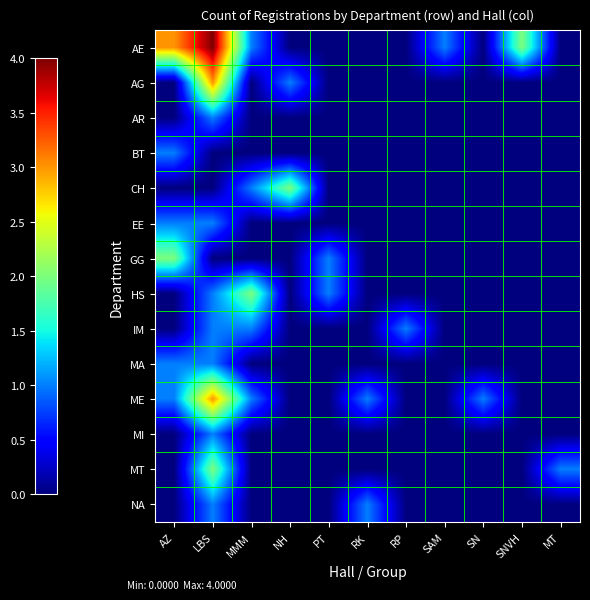

Reading right to left, list all the values displayed in this chart.

AE: MT=0	SNVH=2	SN=0	SAM=1	RP=0	RK=0	PT=0	NH=0	MMM=1	LBS=4	AZ=3
AG: MT=0	SNVH=0	SN=0	SAM=0	RP=0	RK=0	PT=0	NH=1	MMM=0	LBS=3	AZ=0
AR: MT=0	SNVH=0	SN=0	SAM=0	RP=0	RK=0	PT=0	NH=0	MMM=0	LBS=1	AZ=0
BT: MT=0	SNVH=0	SN=0	SAM=0	RP=0	RK=0	PT=0	NH=0	MMM=0	LBS=0	AZ=1
CH: MT=0	SNVH=0	SN=0	SAM=0	RP=0	RK=0	PT=0	NH=2	MMM=1	LBS=0	AZ=0
EE: MT=0	SNVH=0	SN=0	SAM=0	RP=0	RK=0	PT=0	NH=0	MMM=0	LBS=1	AZ=1
GG: MT=0	SNVH=0	SN=0	SAM=0	RP=0	RK=0	PT=1	NH=0	MMM=0	LBS=0	AZ=2
HS: MT=0	SNVH=0	SN=0	SAM=0	RP=0	RK=0	PT=1	NH=0	MMM=2	LBS=1	AZ=0
IM: MT=0	SNVH=0	SN=0	SAM=0	RP=1	RK=0	PT=0	NH=0	MMM=1	LBS=1	AZ=0
MA: MT=0	SNVH=0	SN=0	SAM=0	RP=0	RK=0	PT=0	NH=0	MMM=0	LBS=1	AZ=1
ME: MT=0	SNVH=0	SN=1	SAM=0	RP=0	RK=1	PT=0	NH=0	MMM=1	LBS=3	AZ=1
MI: MT=0	SNVH=0	SN=0	SAM=0	RP=0	RK=0	PT=0	NH=0	MMM=0	LBS=1	AZ=0
MT: MT=1	SNVH=0	SN=0	SAM=0	RP=0	RK=0	PT=0	NH=0	MMM=0	LBS=2	AZ=0
NA: MT=0	SNVH=0	SN=0	SAM=0	RP=0	RK=1	PT=0	NH=0	MMM=0	LBS=1	AZ=0